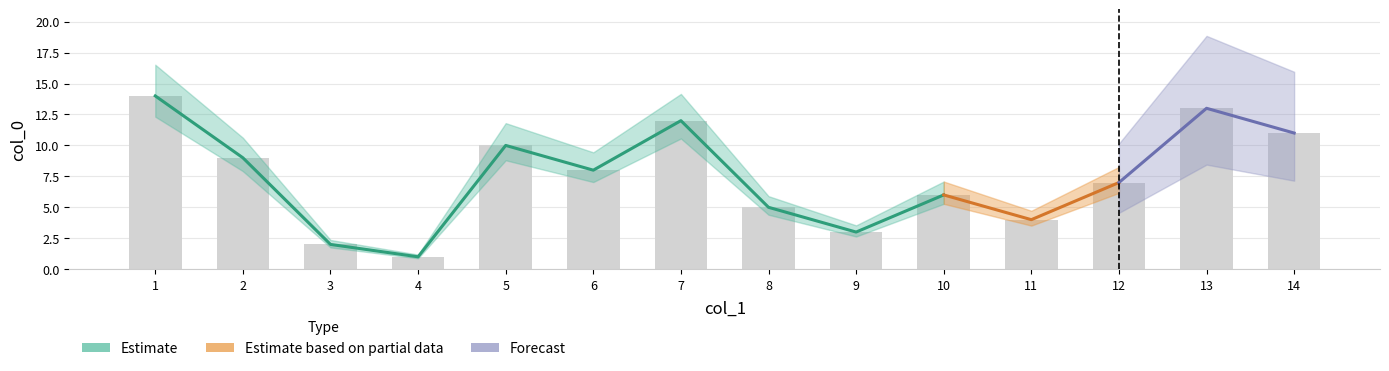

Are the bars grouped side by side (vs. stacked)?

No